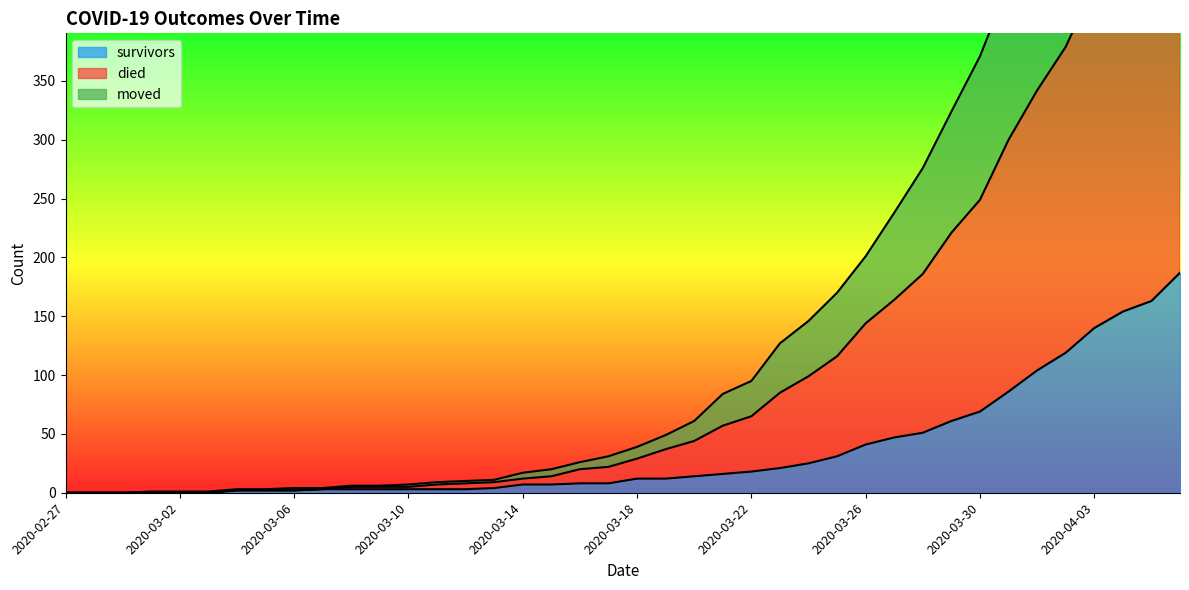

True or false: survivors has a value of 217 at 2020-04-05.

False